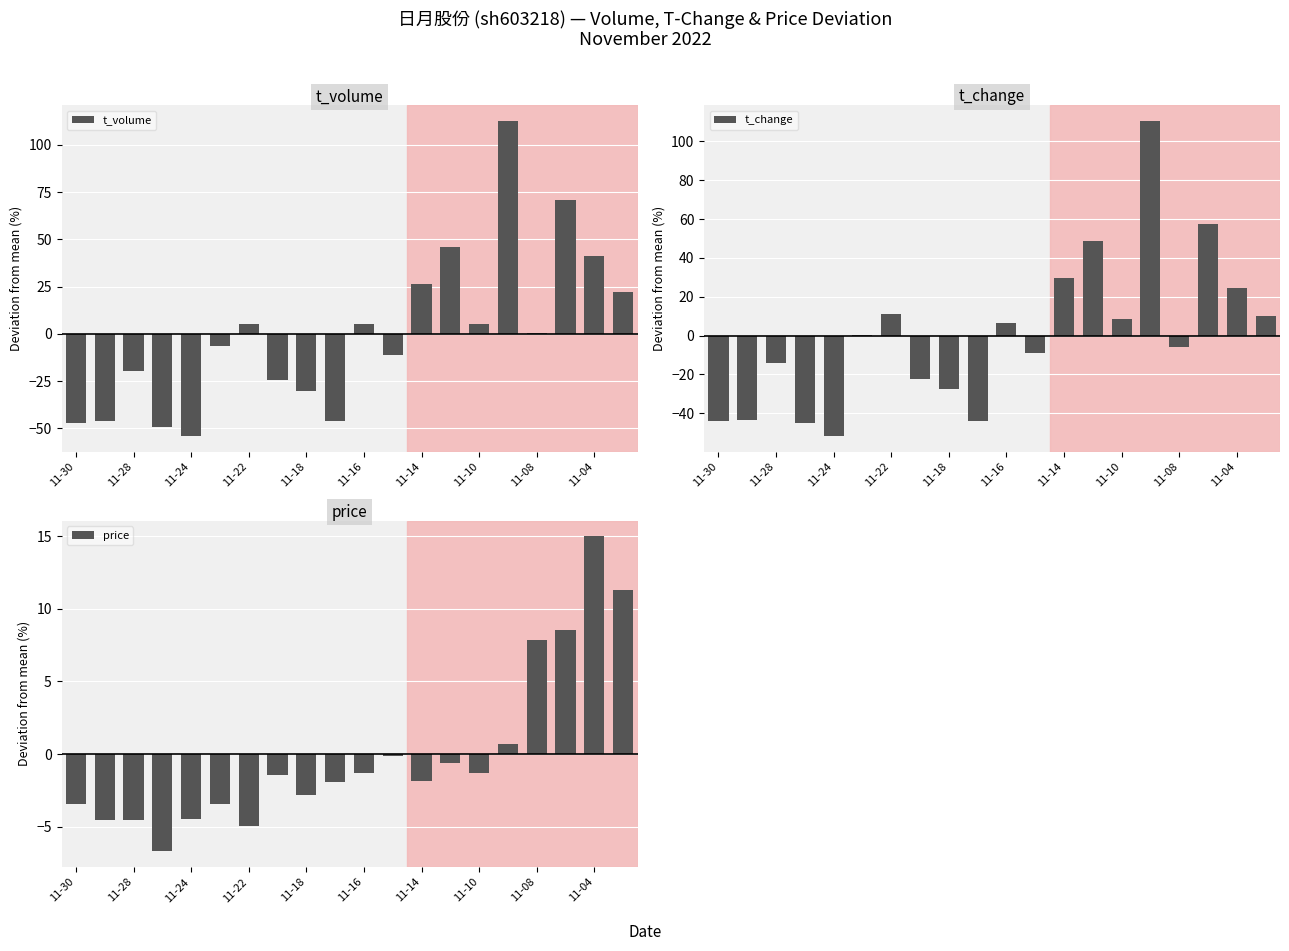

The t_change series shows 0.2 at 11-16. True or false?

False